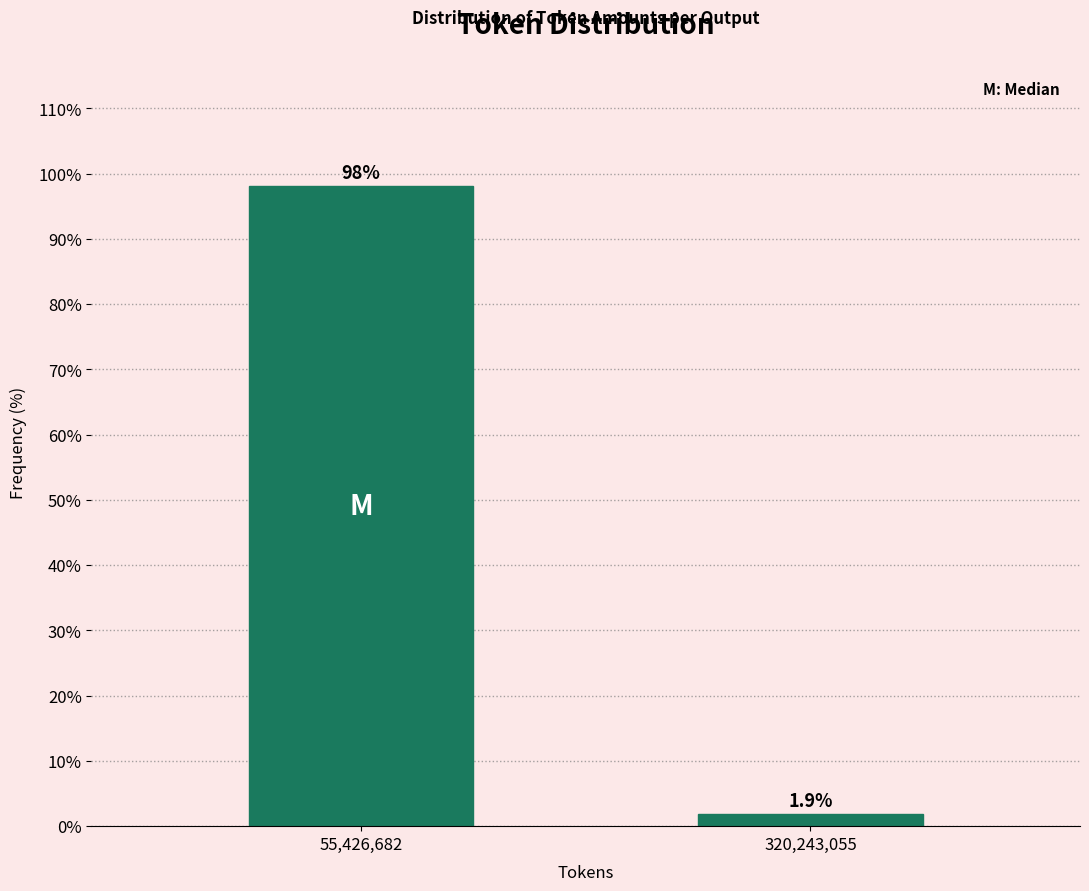

Reading right to left, list all the values displayed in this chart.

1.9	98.1